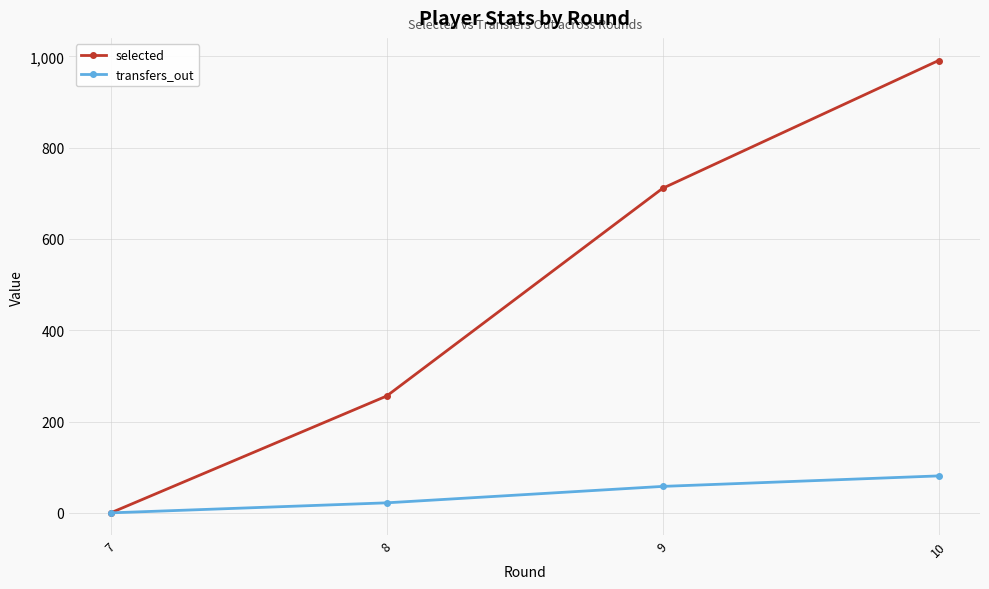

How many selected values are between 256 and 991?

3